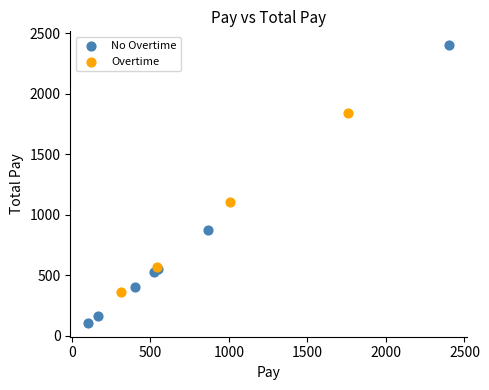

Which series contains the highest Y value?

No Overtime